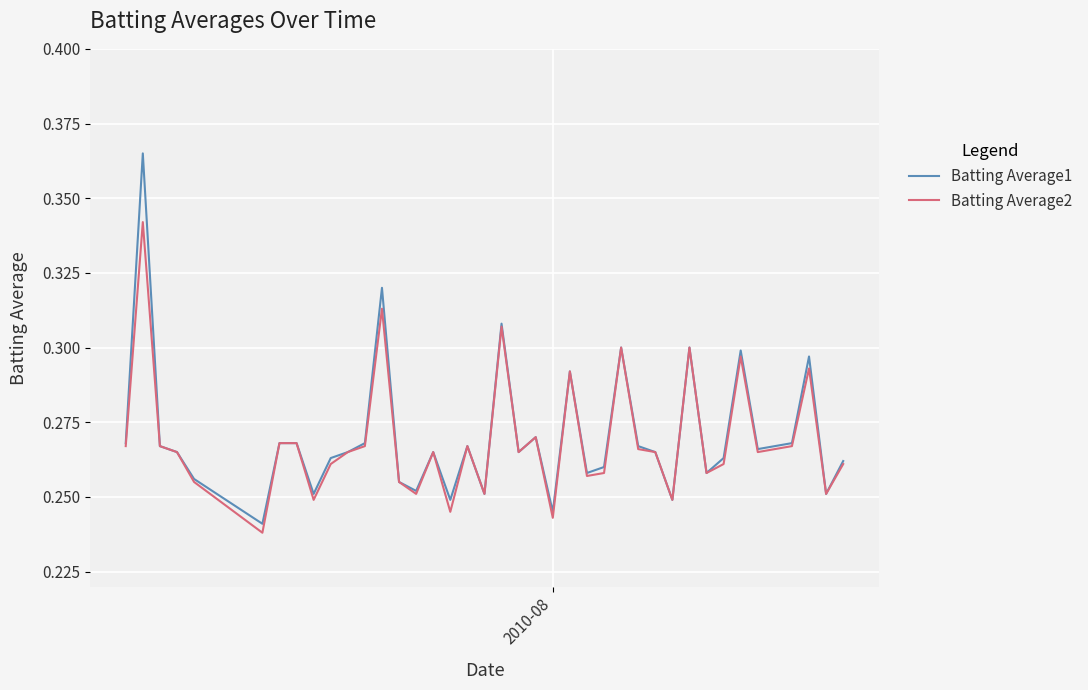

Is this an area chart (filled region under the line)?

No